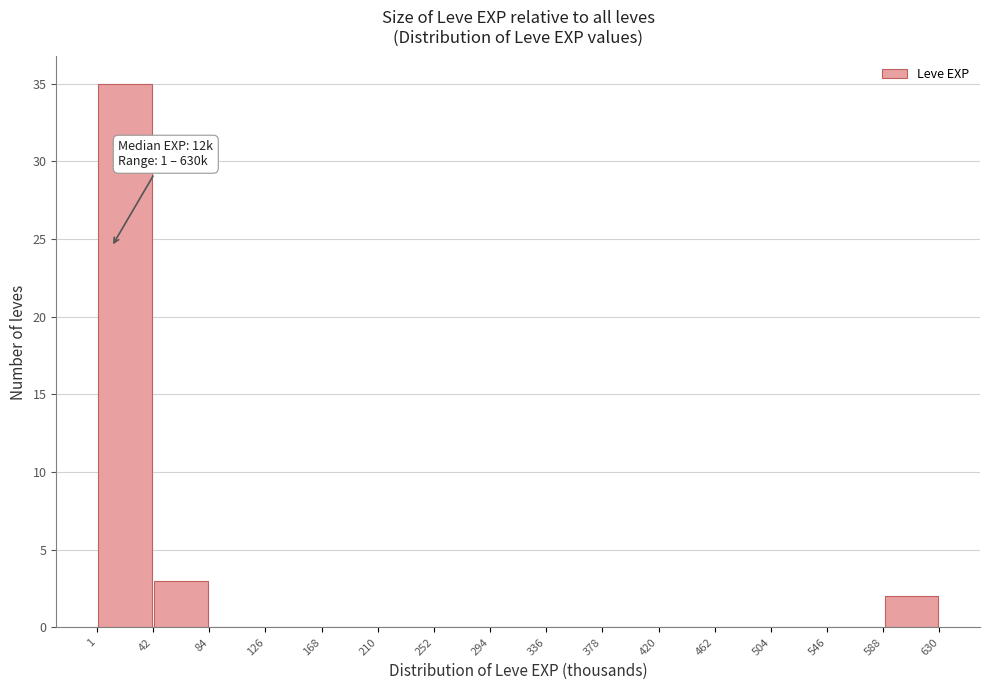

Which range on the x-axis has the tallest bar?

1 to 42